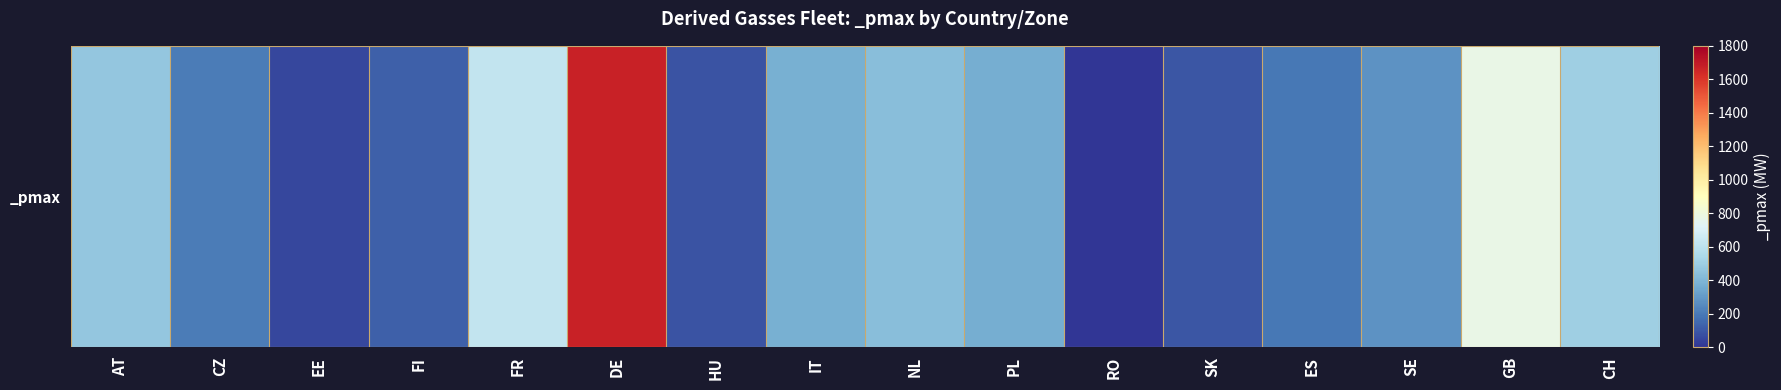

What is the sum of the values at ES and SK?

291.1